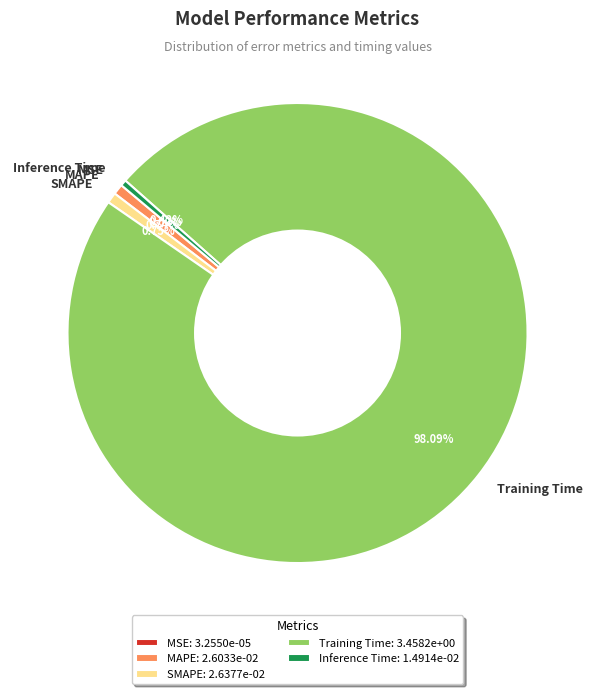

Is the sum of Training Time and MAPE greater than half?

Yes